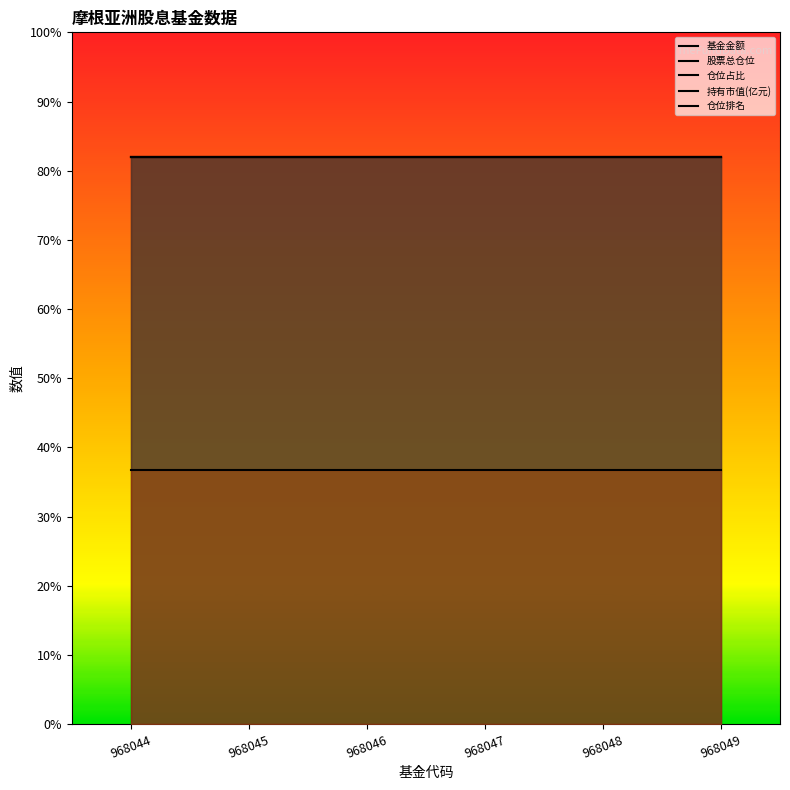

The value of 仓位占比 at 968048 is 82.0. True or false?

True